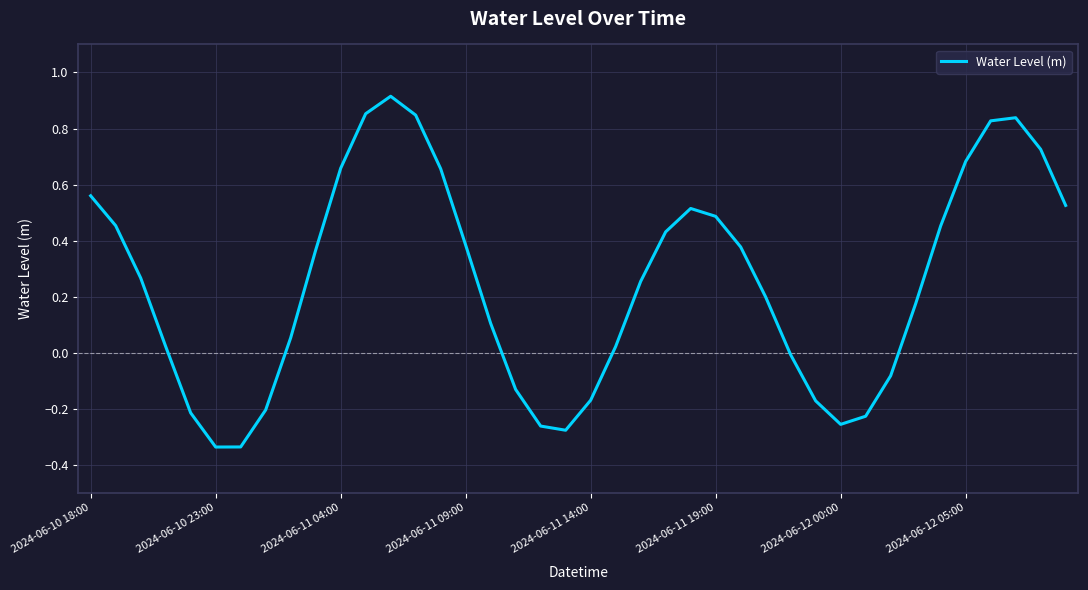

Does the chart have visible grid lines?

Yes